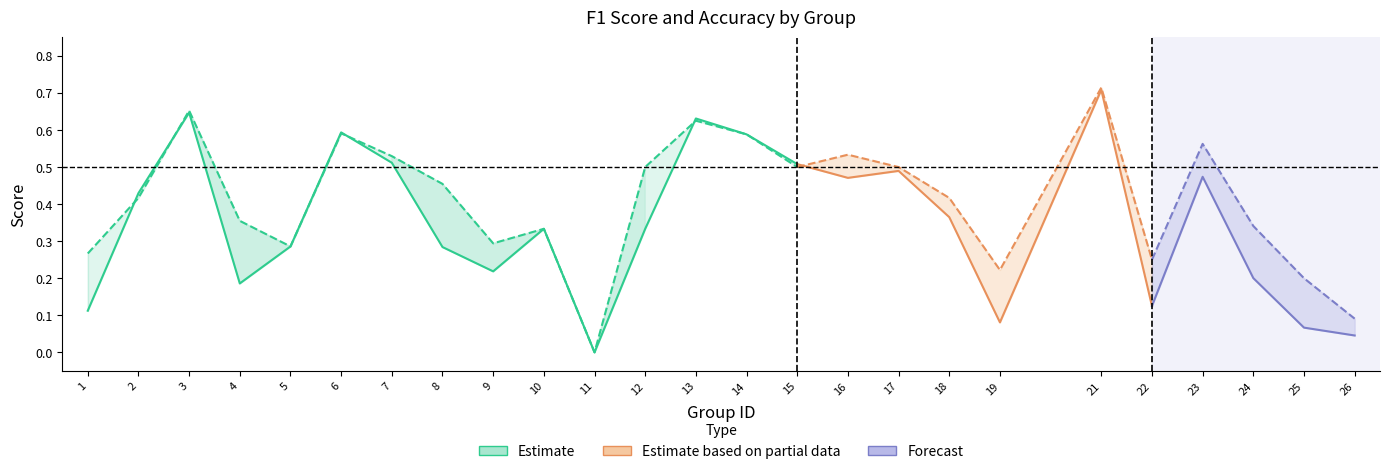

Rank the series by their average value, from highest to lowest.

accuracy, f1